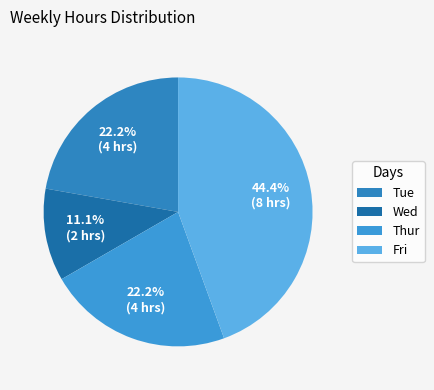

Which slice is the largest?

Fri